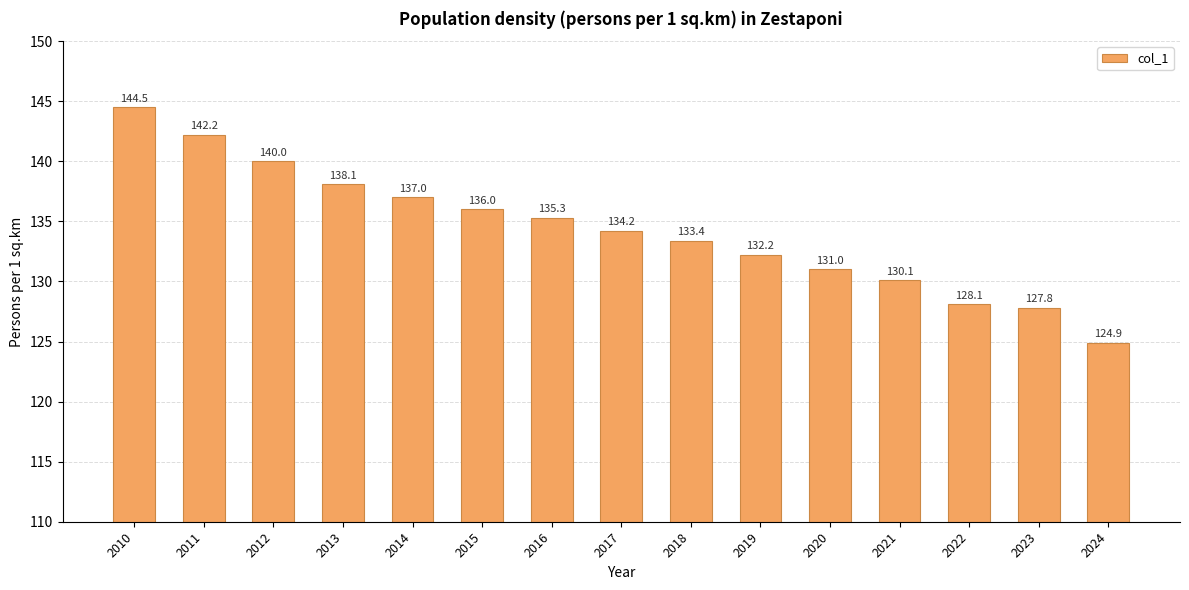

What is the average value?

134.3